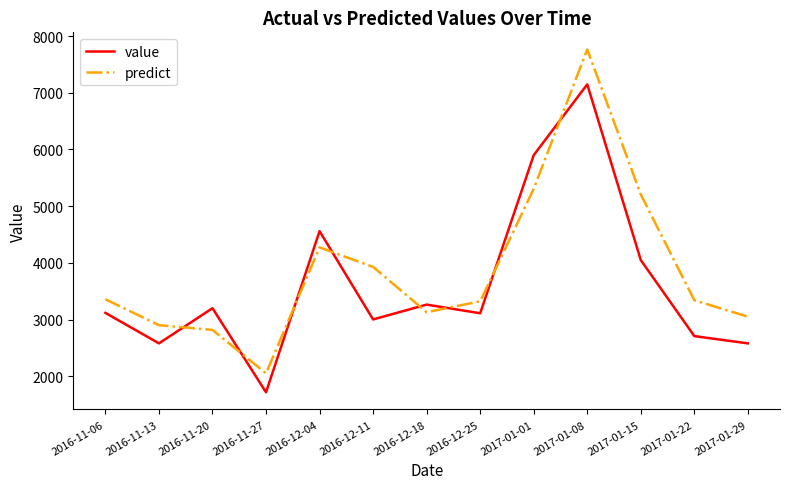

What position from the left is 2016-11-20?

3